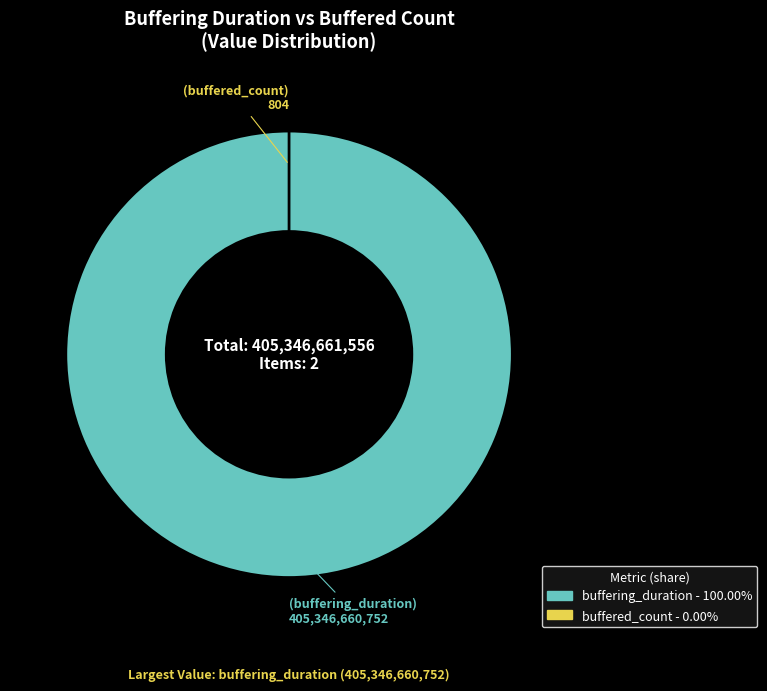

To the nearest percent, what percentage of the pie is buffering_duration?

100%